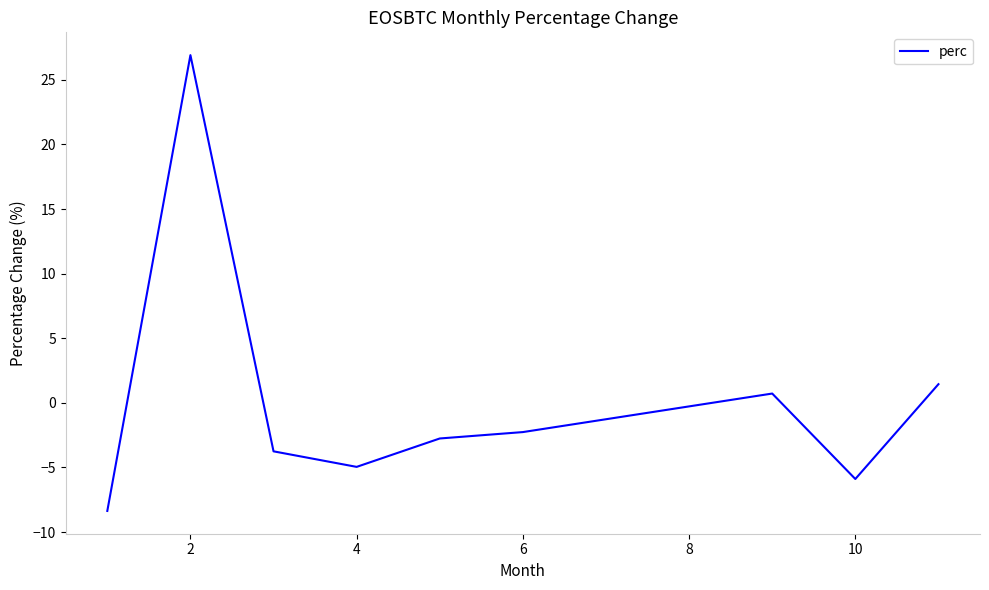

Reading right to left, what are all the values shown in this chart?

1.4	-5.9	0.7	-2.3	-2.8	-5.0	-3.7	26.9	-8.4